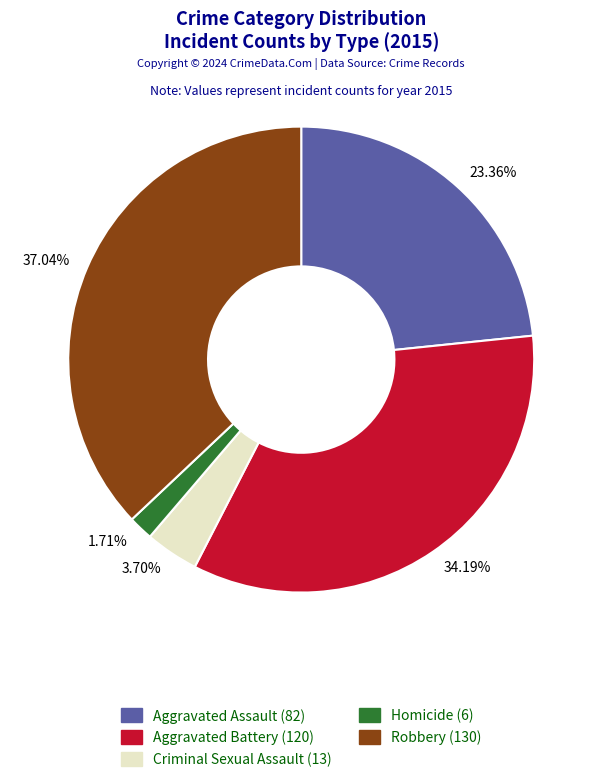

Combined, do 1.71% and 23.36% account for over 50%?

No